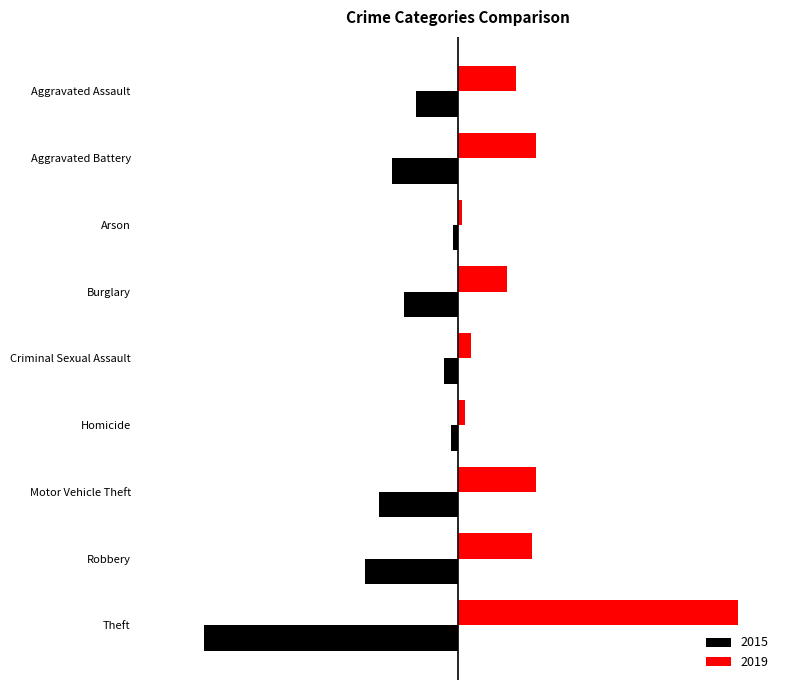

What value does the 2019 series have at Arson, to the nearest 50?

50